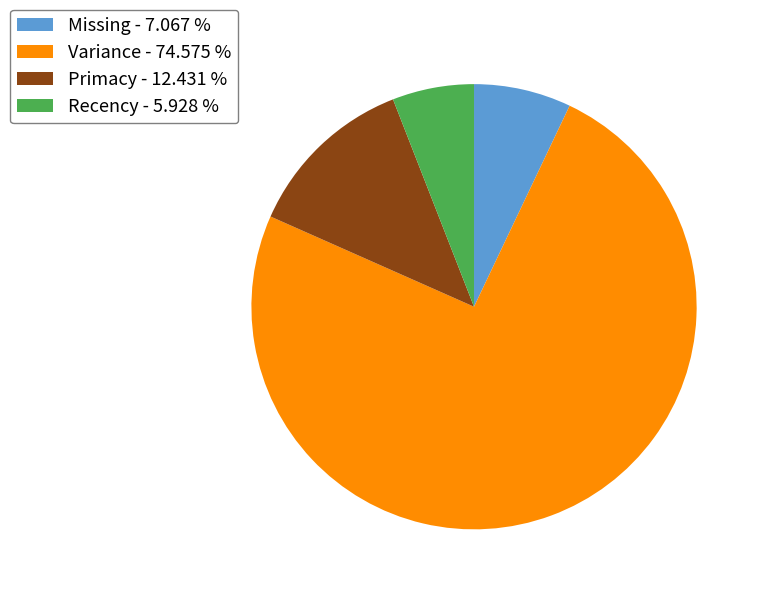

Does Primacy - 12.431 % represent more than half of the total?

No